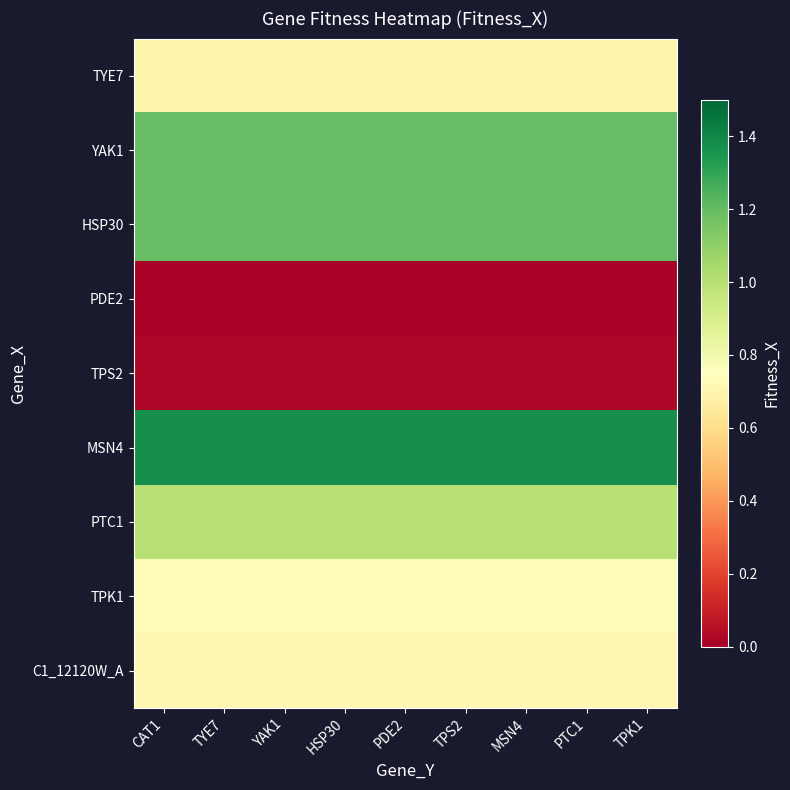

Reading left to right, list all the values displayed in this chart.

TYE7: CAT1=0.7	TYE7=0.7	YAK1=0.7	HSP30=0.7	PDE2=0.7	TPS2=0.7	MSN4=0.7	PTC1=0.7	TPK1=0.7
YAK1: CAT1=1.2	TYE7=1.2	YAK1=1.2	HSP30=1.2	PDE2=1.2	TPS2=1.2	MSN4=1.2	PTC1=1.2	TPK1=1.2
HSP30: CAT1=1.2	TYE7=1.2	YAK1=1.2	HSP30=1.2	PDE2=1.2	TPS2=1.2	MSN4=1.2	PTC1=1.2	TPK1=1.2
PDE2: CAT1=0.0	TYE7=0.0	YAK1=0.0	HSP30=0.0	PDE2=0.0	TPS2=0.0	MSN4=0.0	PTC1=0.0	TPK1=0.0
TPS2: CAT1=0.0	TYE7=0.0	YAK1=0.0	HSP30=0.0	PDE2=0.0	TPS2=0.0	MSN4=0.0	PTC1=0.0	TPK1=0.0
MSN4: CAT1=1.4	TYE7=1.4	YAK1=1.4	HSP30=1.4	PDE2=1.4	TPS2=1.4	MSN4=1.4	PTC1=1.4	TPK1=1.4
PTC1: CAT1=1.0	TYE7=1.0	YAK1=1.0	HSP30=1.0	PDE2=1.0	TPS2=1.0	MSN4=1.0	PTC1=1.0	TPK1=1.0
TPK1: CAT1=0.7	TYE7=0.7	YAK1=0.7	HSP30=0.7	PDE2=0.7	TPS2=0.7	MSN4=0.7	PTC1=0.7	TPK1=0.7
C1_12120W_A: CAT1=0.7	TYE7=0.7	YAK1=0.7	HSP30=0.7	PDE2=0.7	TPS2=0.7	MSN4=0.7	PTC1=0.7	TPK1=0.7